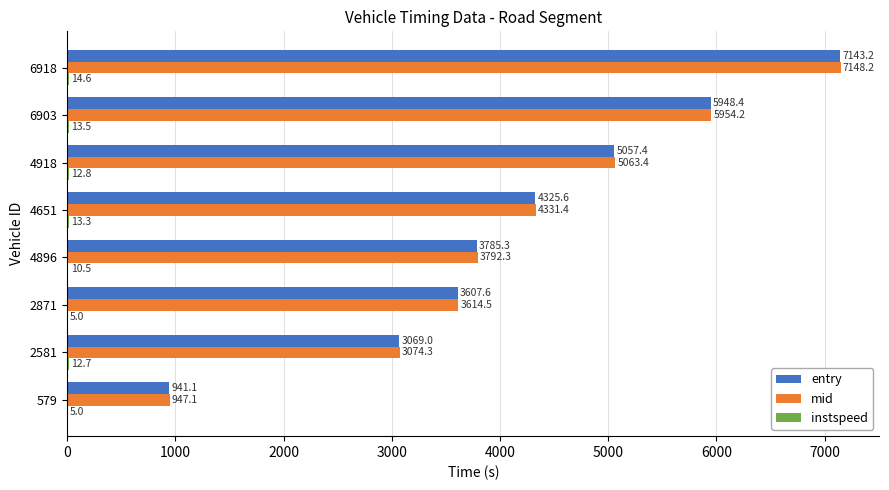

Between 579 and 4651, which series saw the biggest shift?

entry